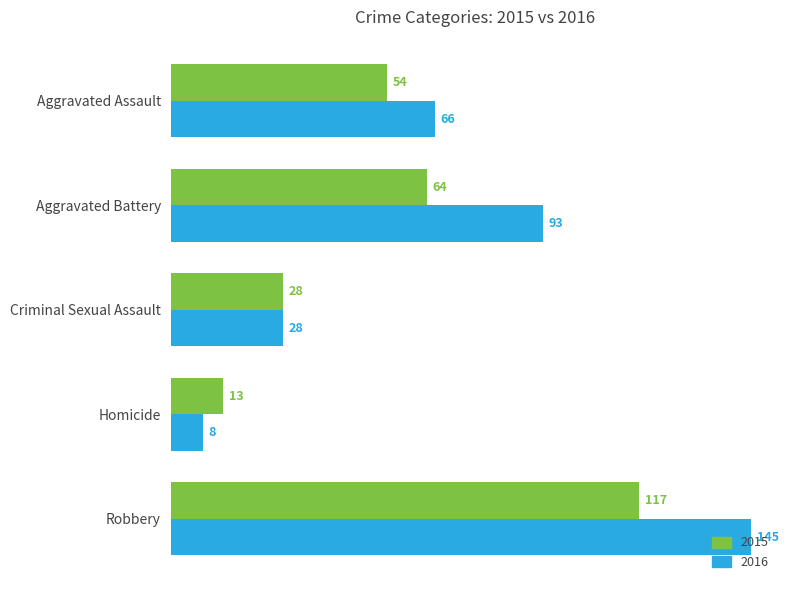

How many distinct data groups are displayed?

2